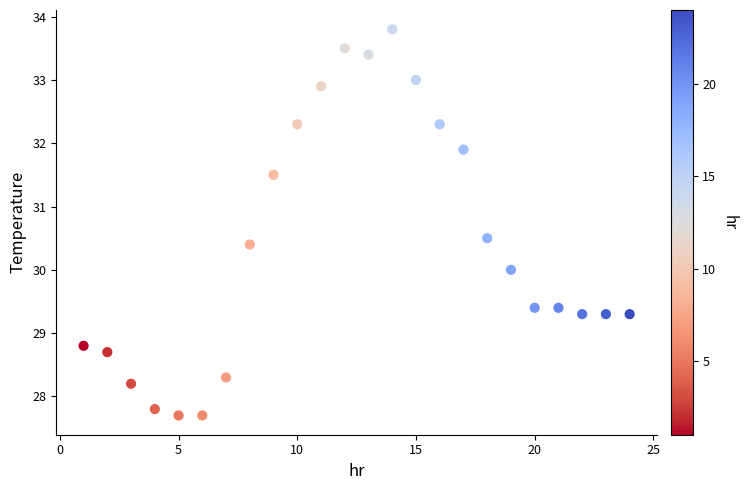

What is the range of X values (max minus min)?

23.0